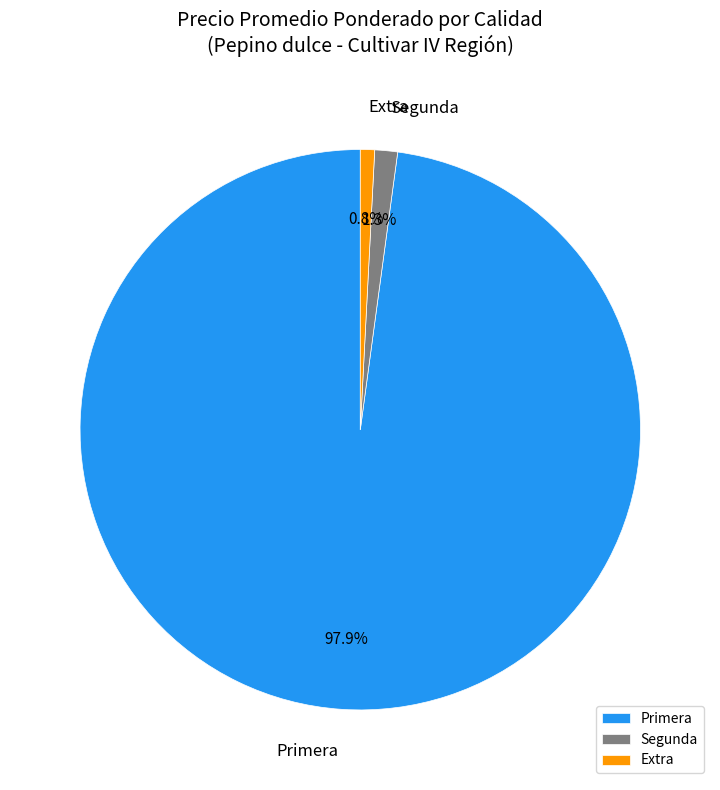

Which slice is the largest?

Primera